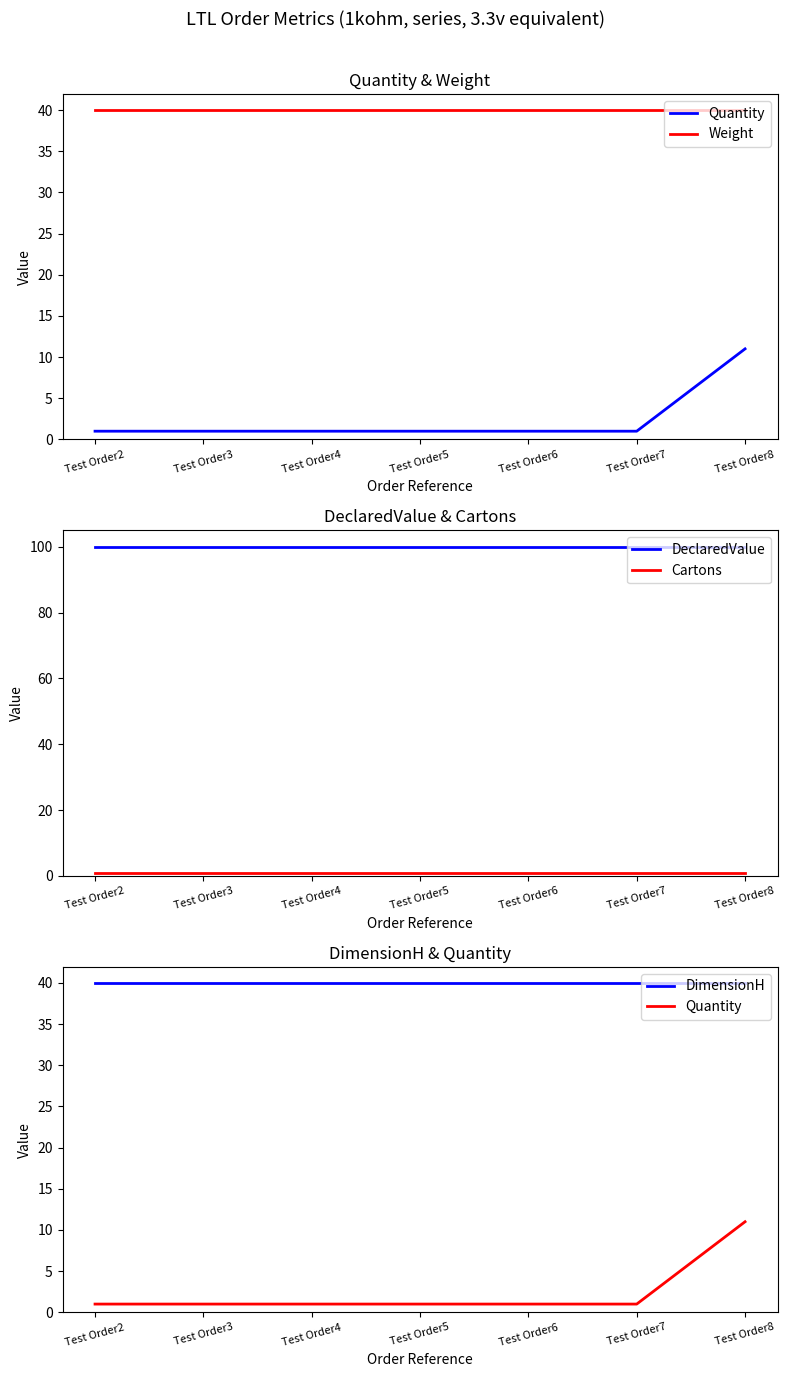

What is the sum of all Quantity values?

17